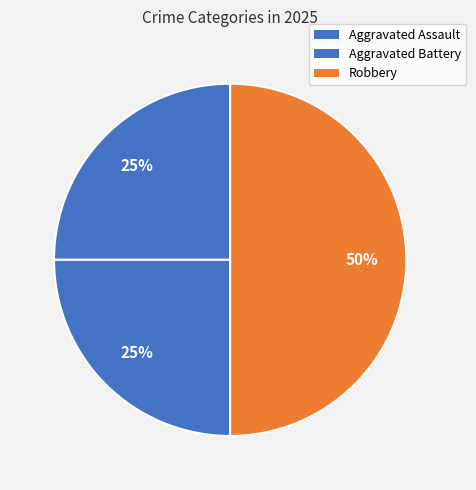

How many segments does this pie chart have?

3